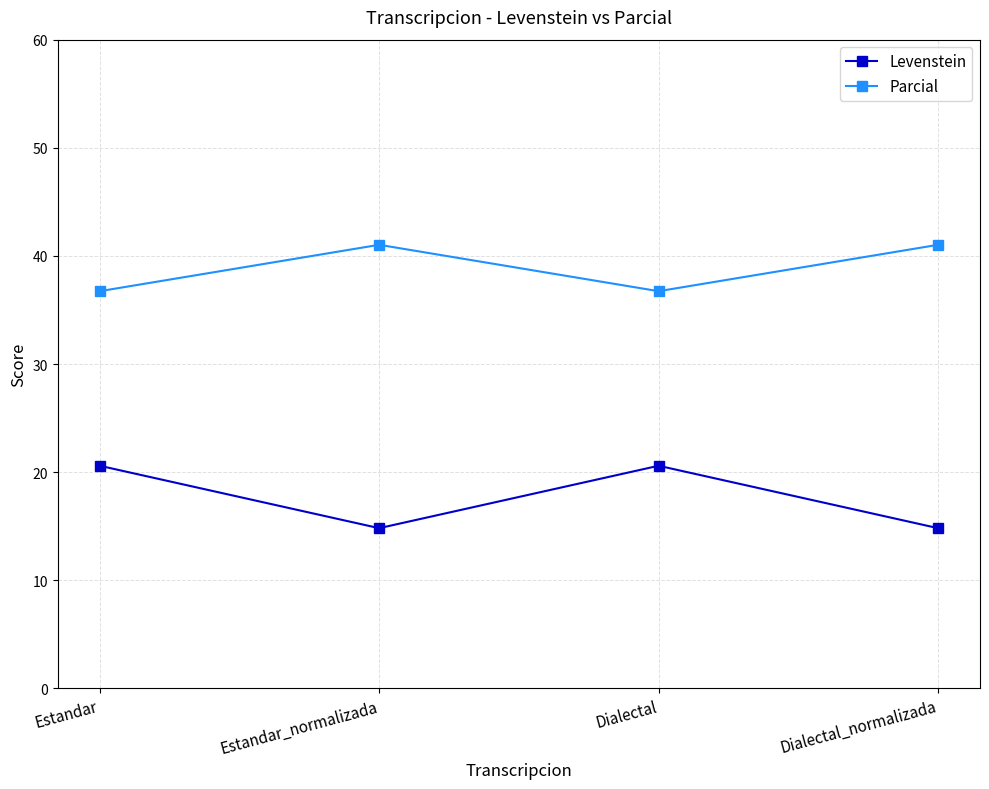

What is the difference between the second highest and second lowest values in the Levenstein series?

5.8